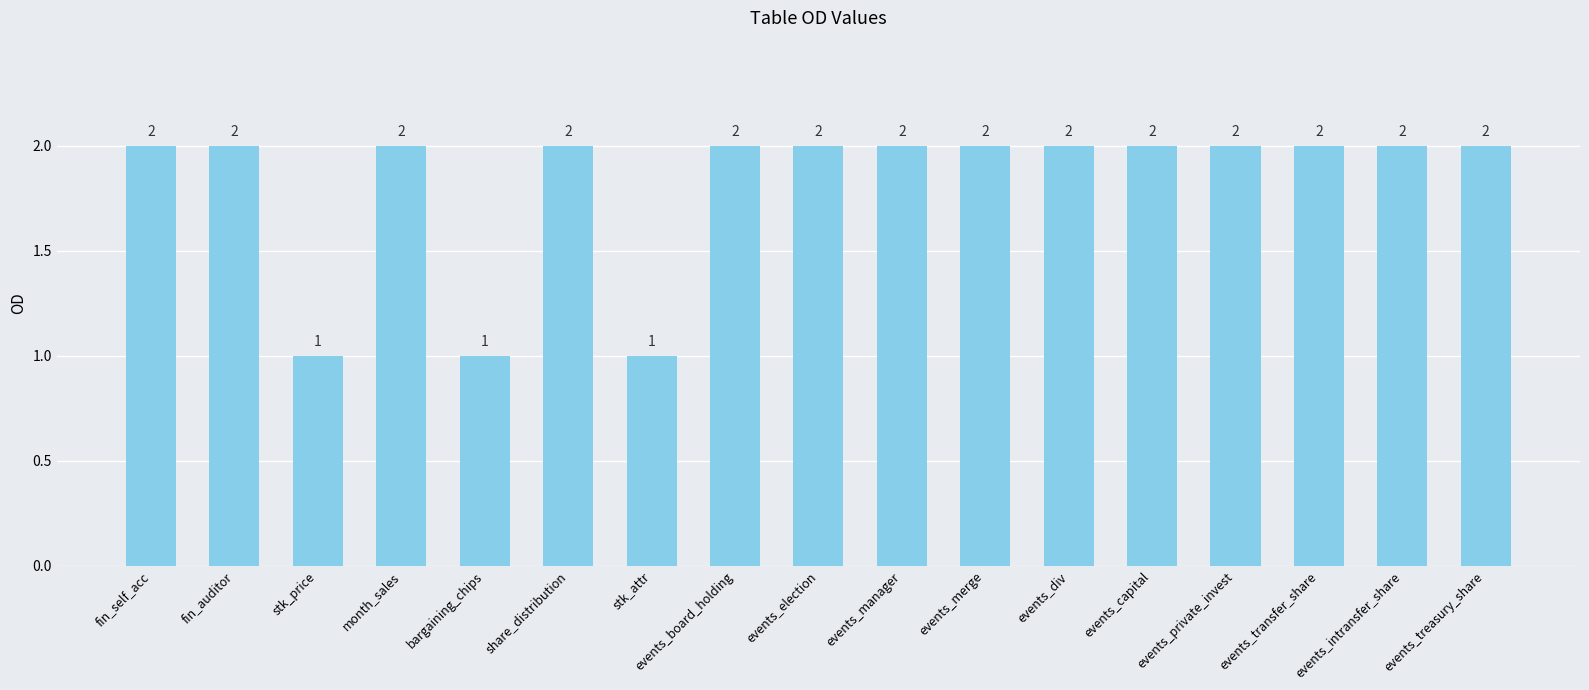

Count the values in the range 2 to 3.

14